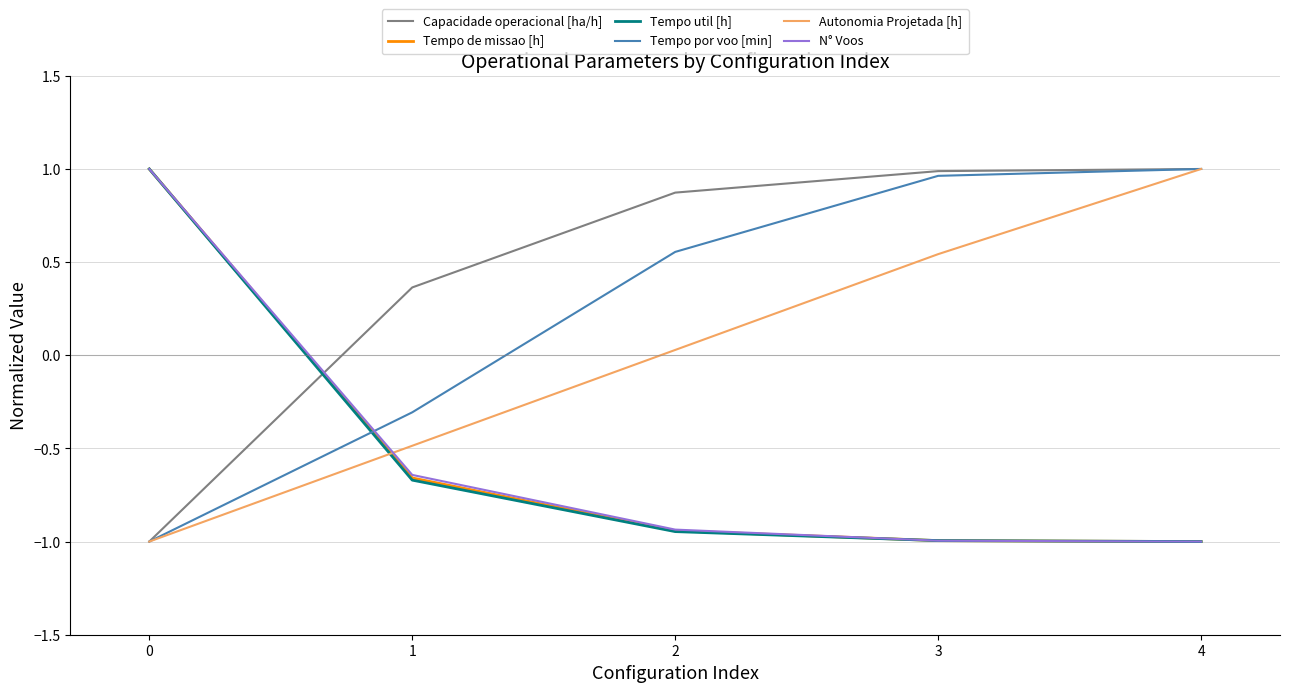

How many values in Tempo de missao [h] are above zero?

1